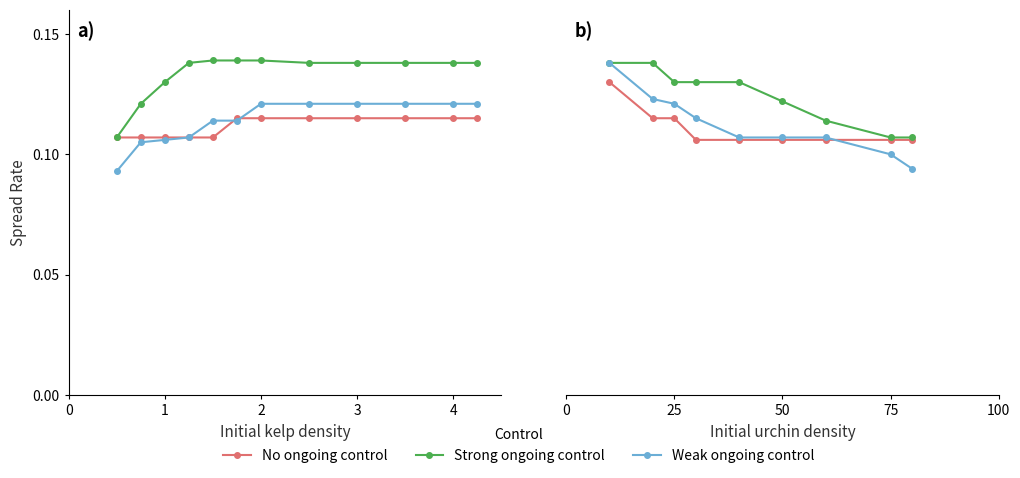

True or false: No ongoing control and Strong ongoing control intersect in this chart.

False